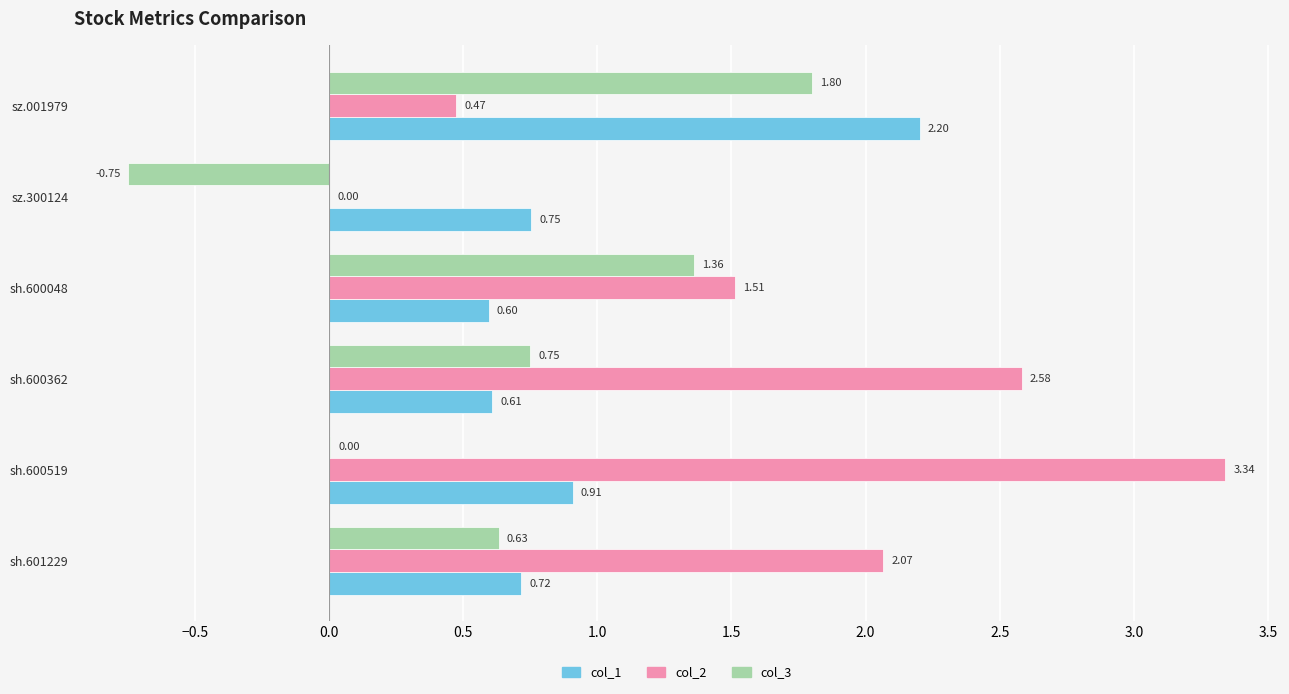

Between sh.600519 and sz.001979, which series saw the biggest shift?

col_2